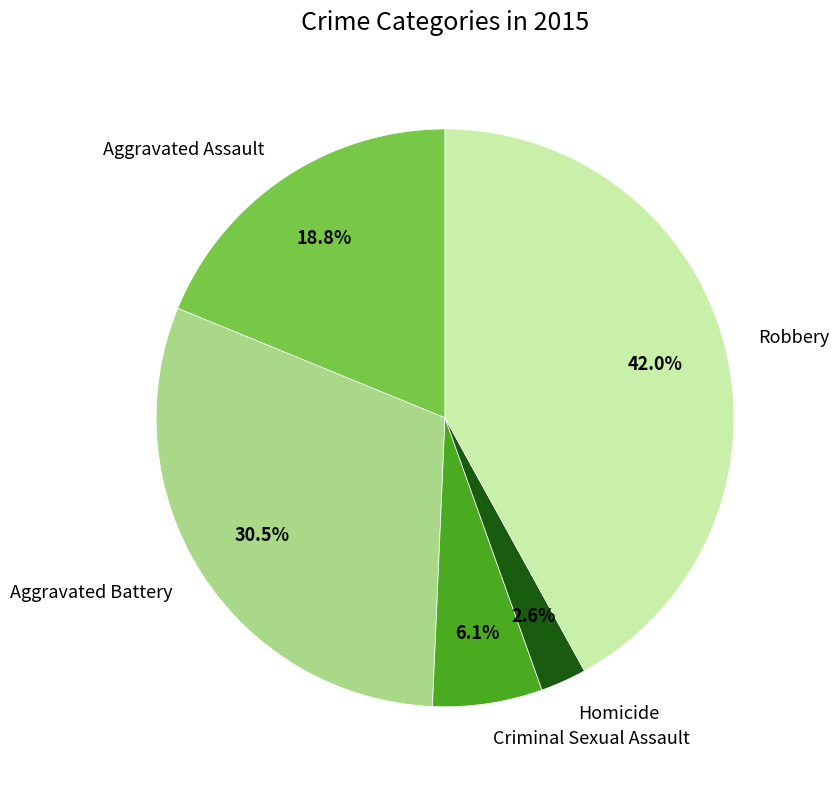

True or false: Aggravated Assault accounts for 19% of the total.

True